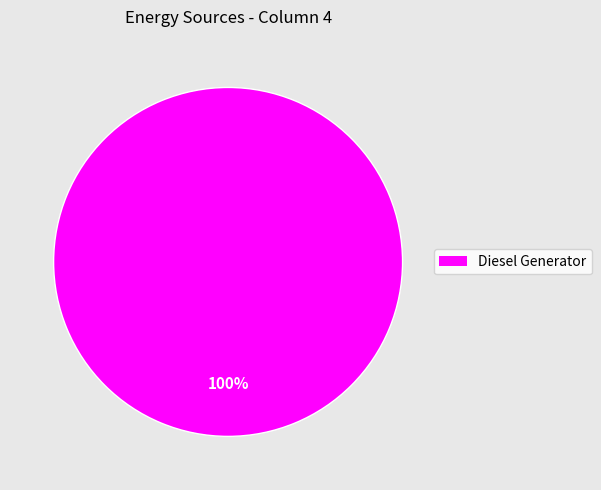

Is there a majority slice in this chart?

Yes